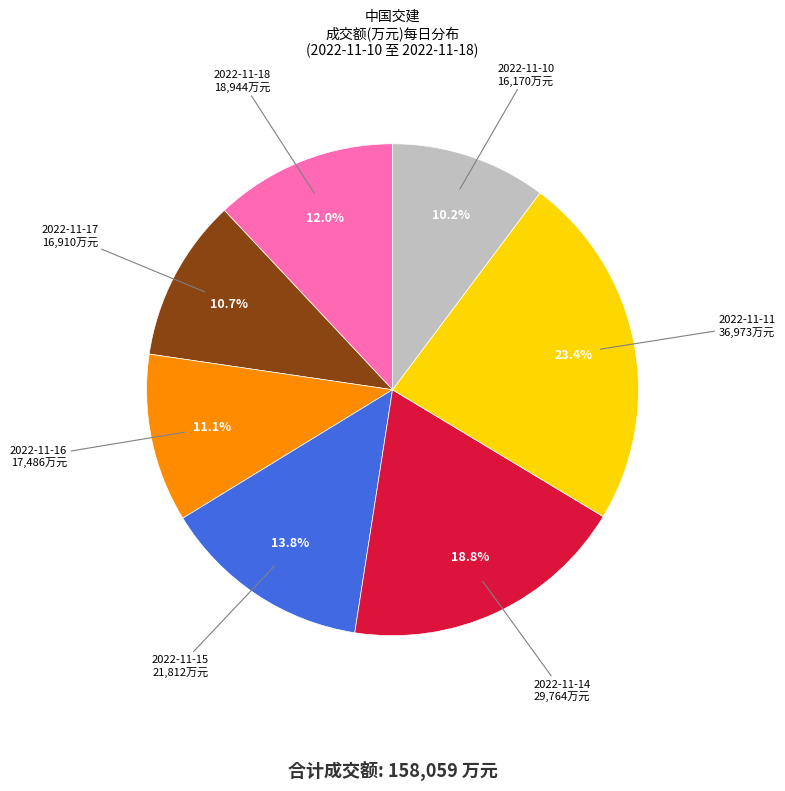

To the nearest percent, what is the difference between the largest and smallest slice percentages?

13%